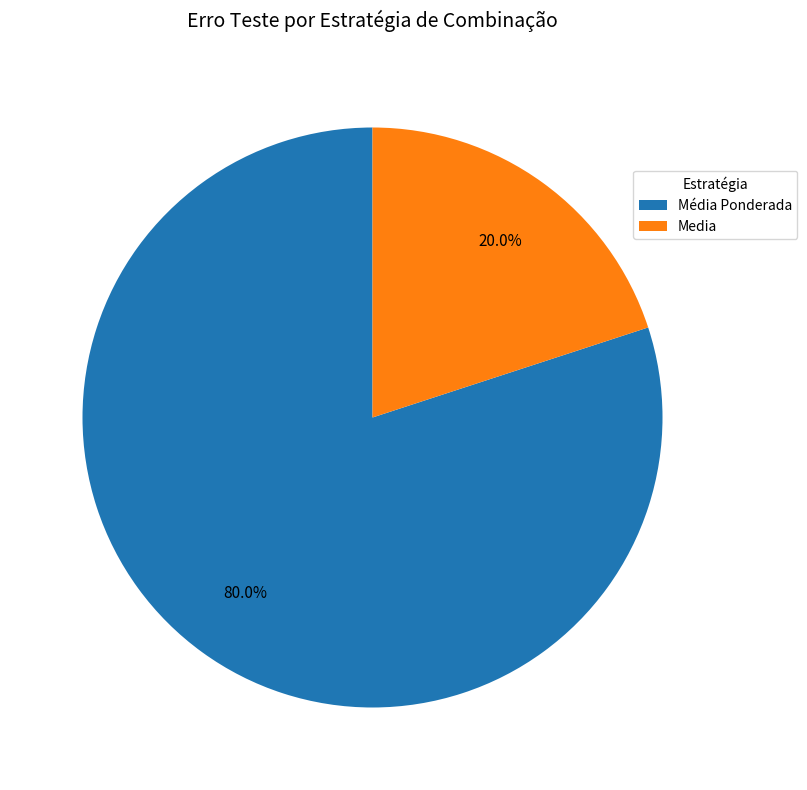

Rank the categories by value from highest to lowest.

Média Ponderada, Media